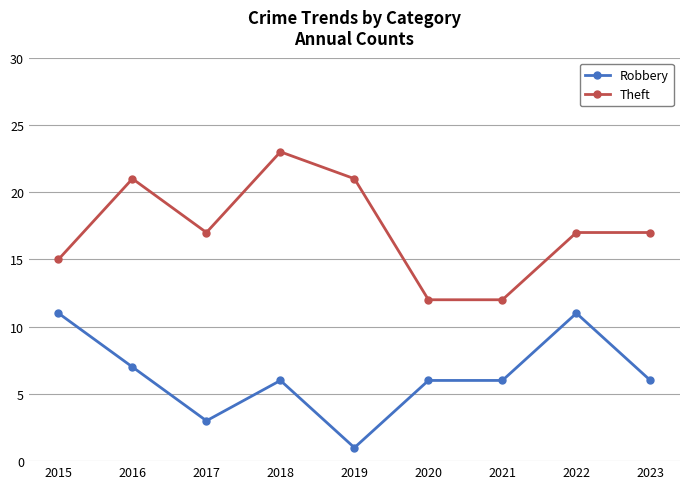

What value does the Robbery series have at 2020?

6